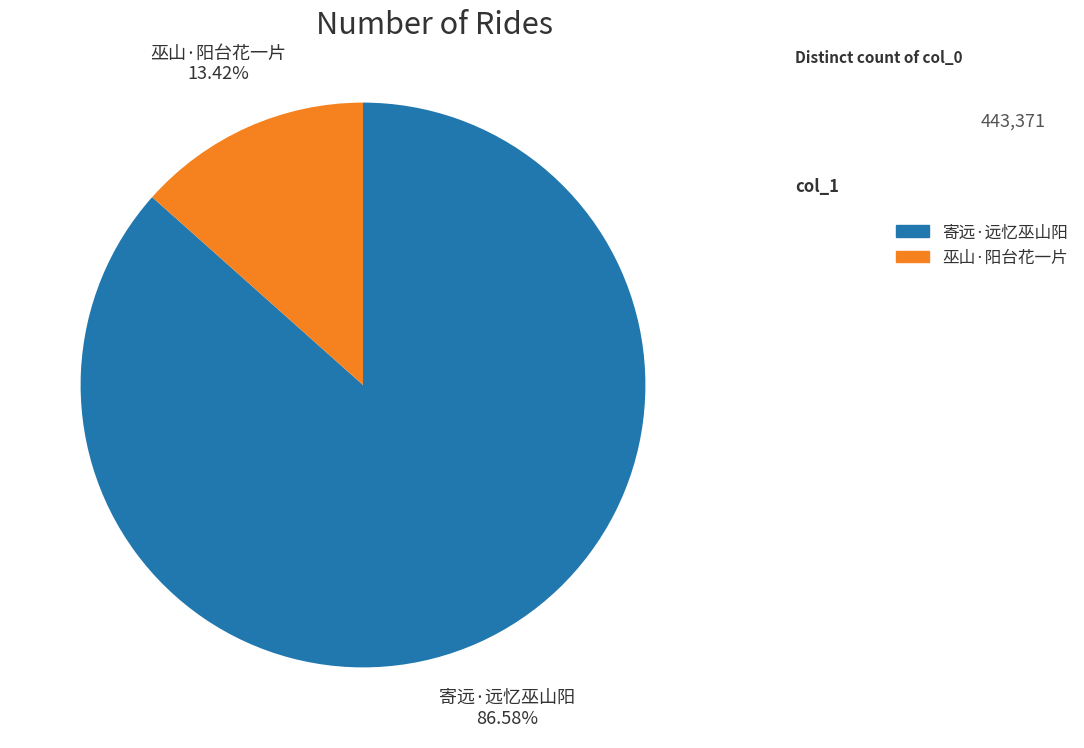

Between 巫山·阳台花一片 and 寄远·远忆巫山阳, which is larger?

寄远·远忆巫山阳